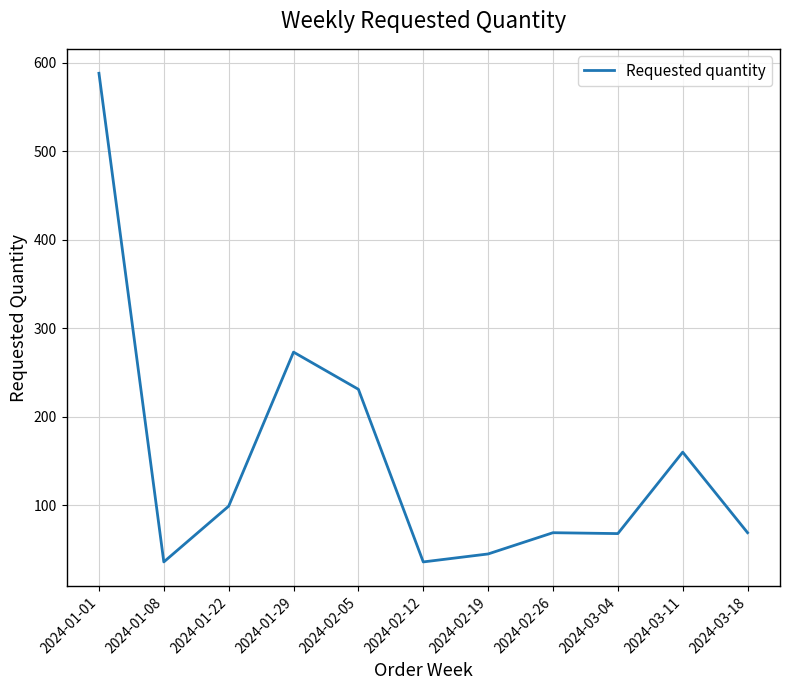

Does the chart have visible grid lines?

Yes